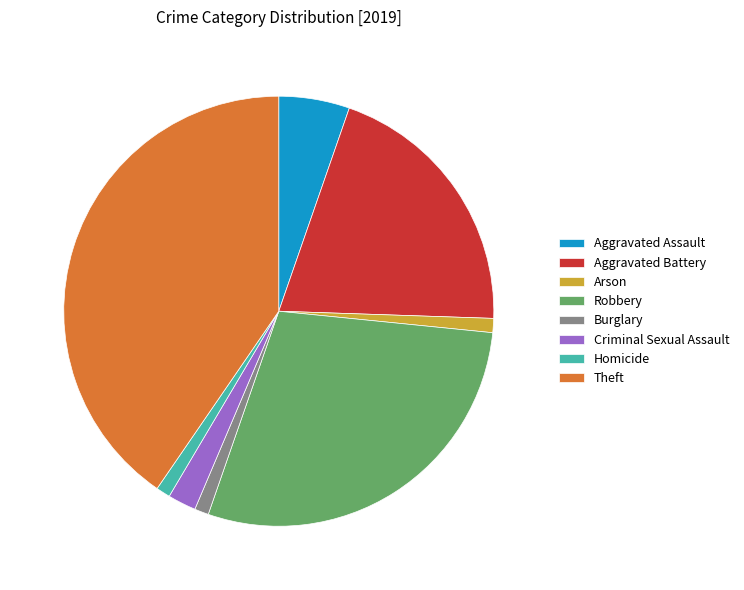

How many slices are in this pie chart?

8